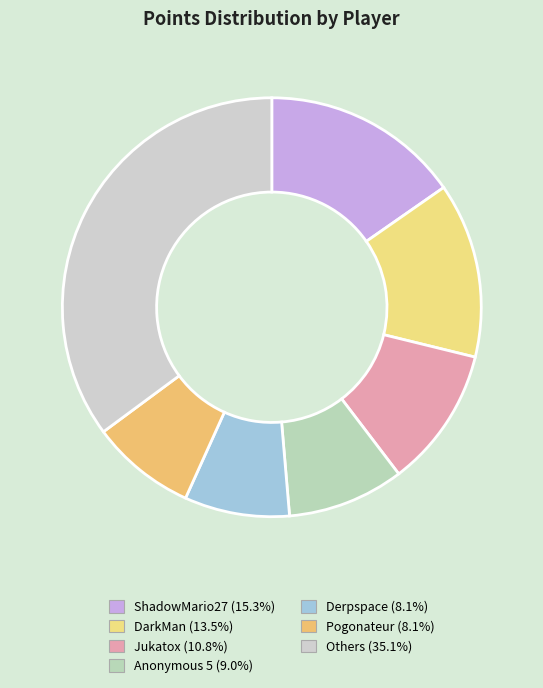

Count the number of slices in the pie.

7